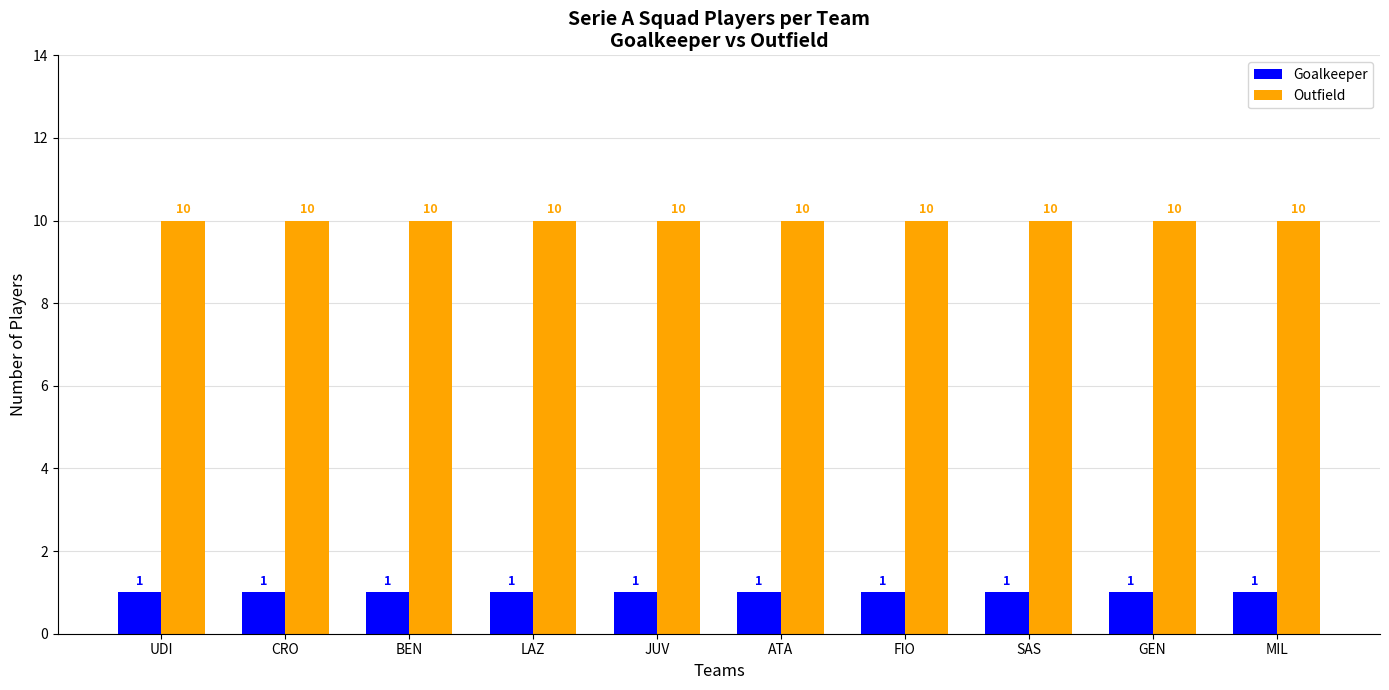

What is the approximate value of Goalkeeper at MIL?

1